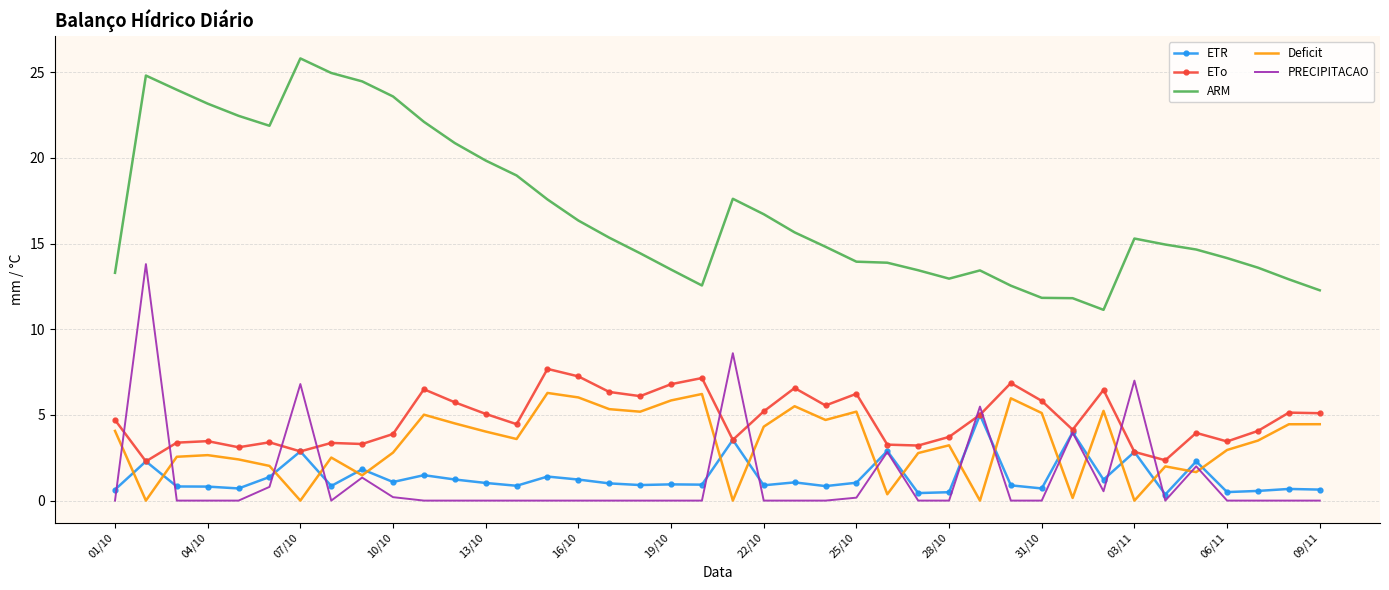

True or false: ARM and Deficit cross at least once.

False